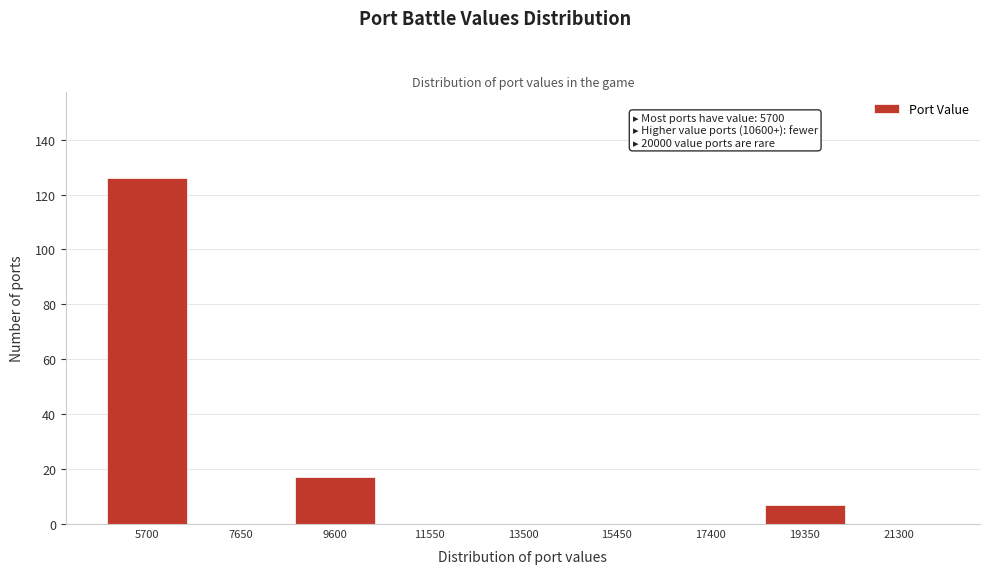

Reading left to right, transcribe all the data shown in this chart.

5700=126	7650=0	9600=17	11550=0	13500=0	15450=0	17400=0	19350=7	21300=0